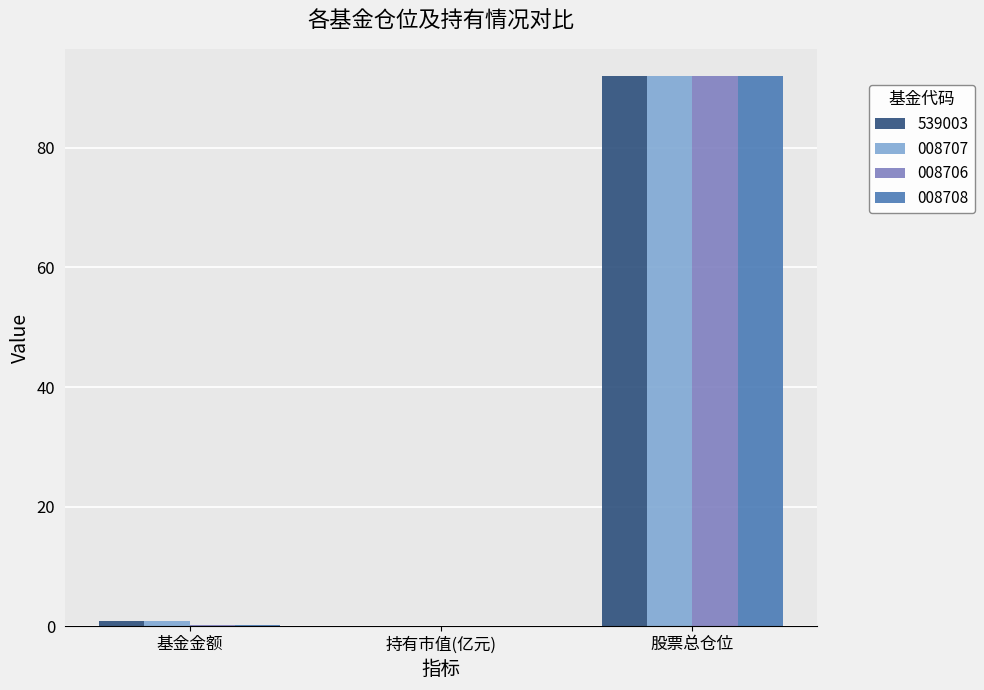

How many groups of bars are there?

3